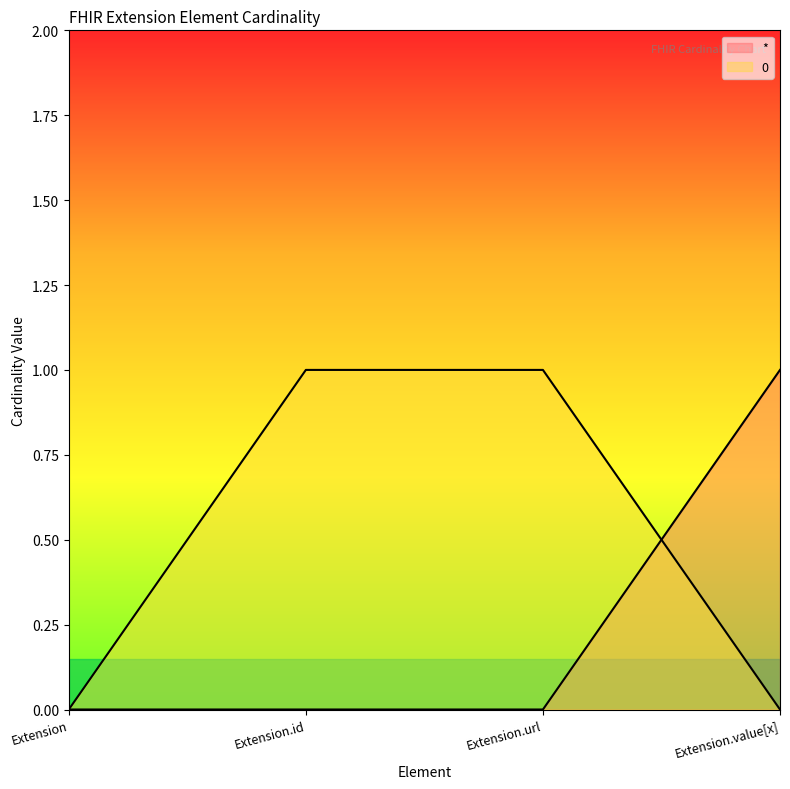

Is the value of 0 at Extension.url greater than the value of * at Extension?

Yes